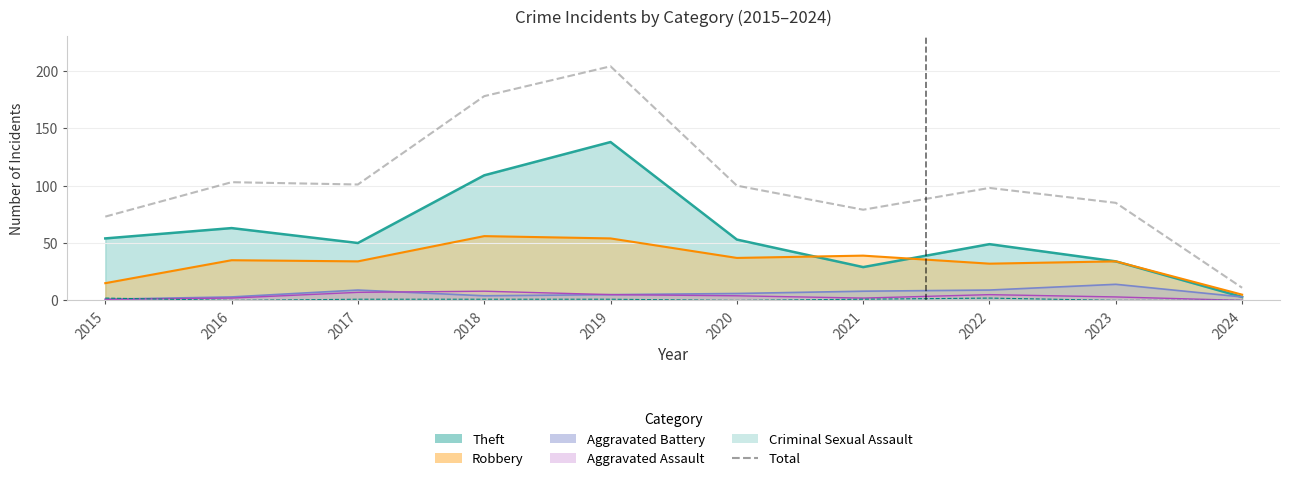

What is the value of the 9th point from the left?

85